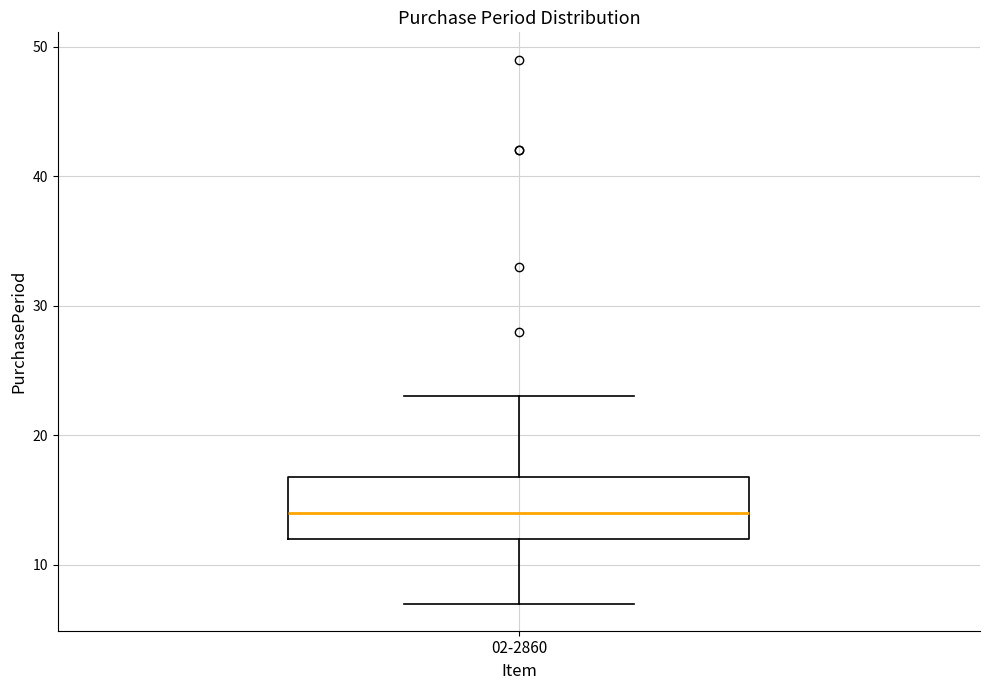

Read this box plot against the y-axis: the position of the median line, the range covered by the box, and the ends of both whiskers. The values are not printed on the chart, so give them approximately, as read against the axis.

median 14, box 12 to 17, whiskers 7 to 23